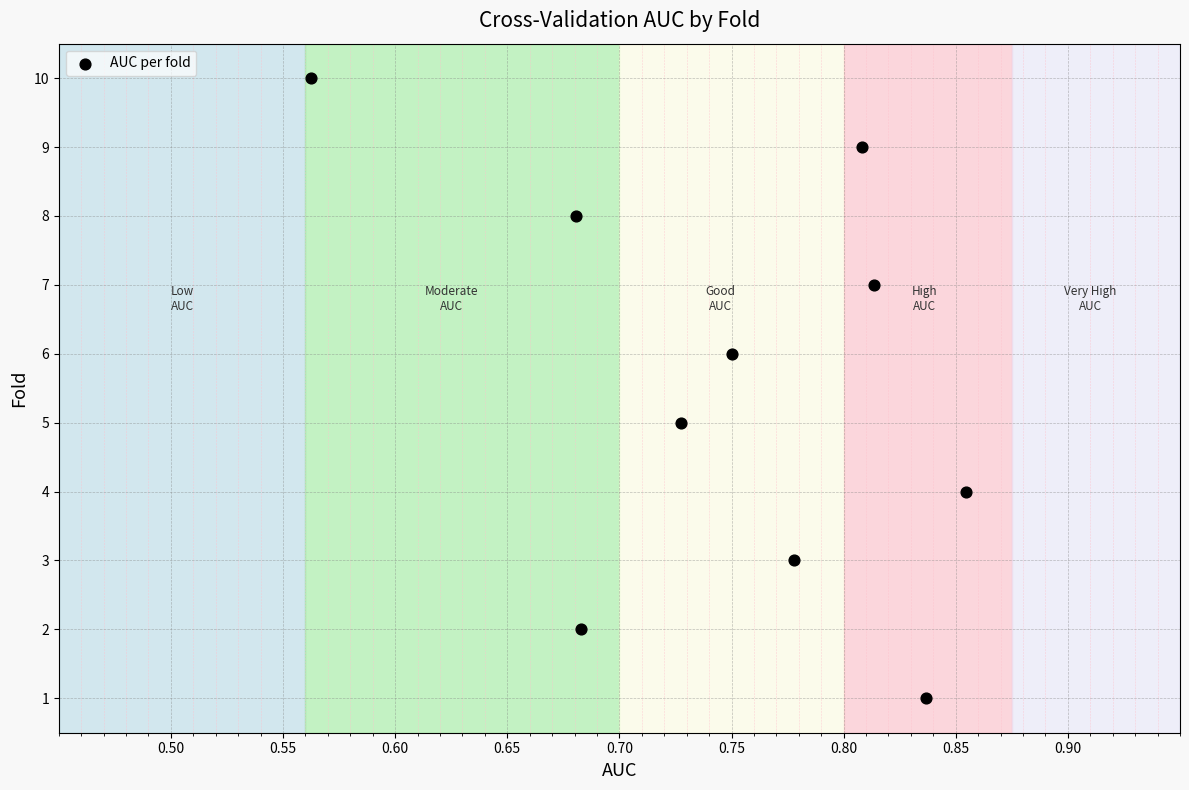

What is the average Y value?

6